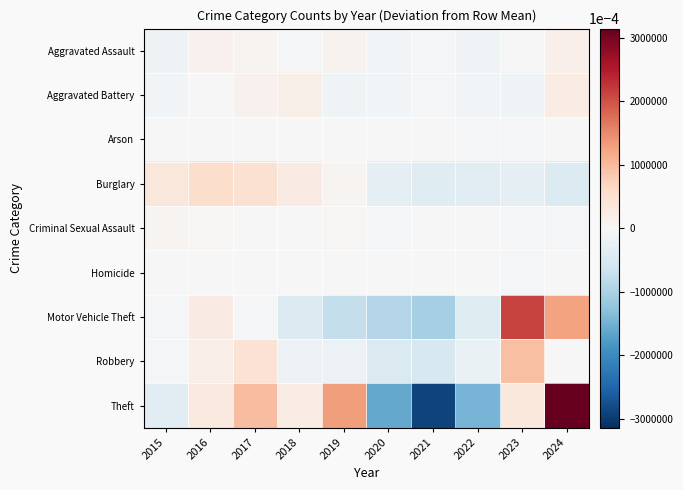

Between 2015 and 2024, which series saw the biggest shift?

Theft